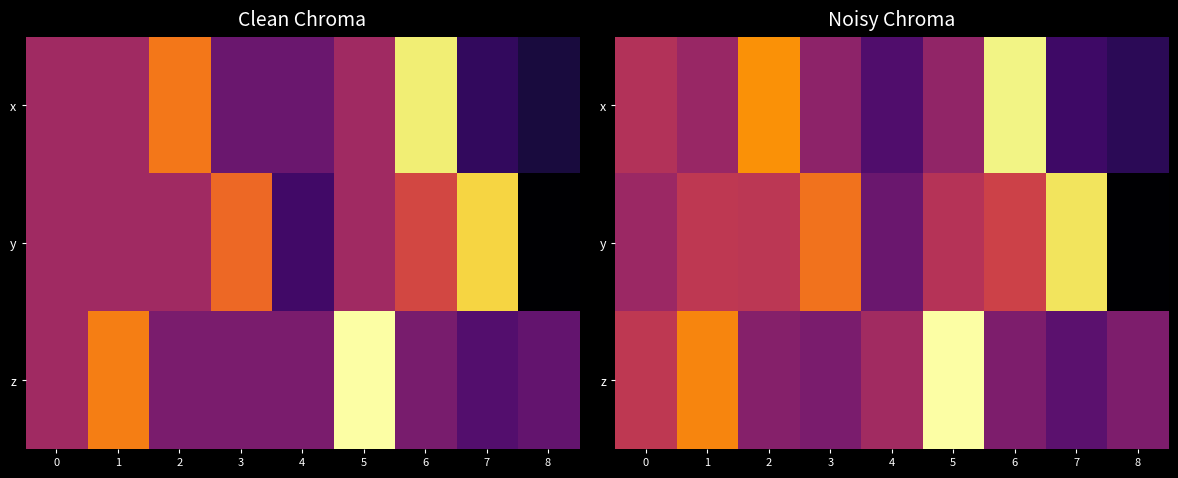

Which series changed the most between 0 and 5?

z